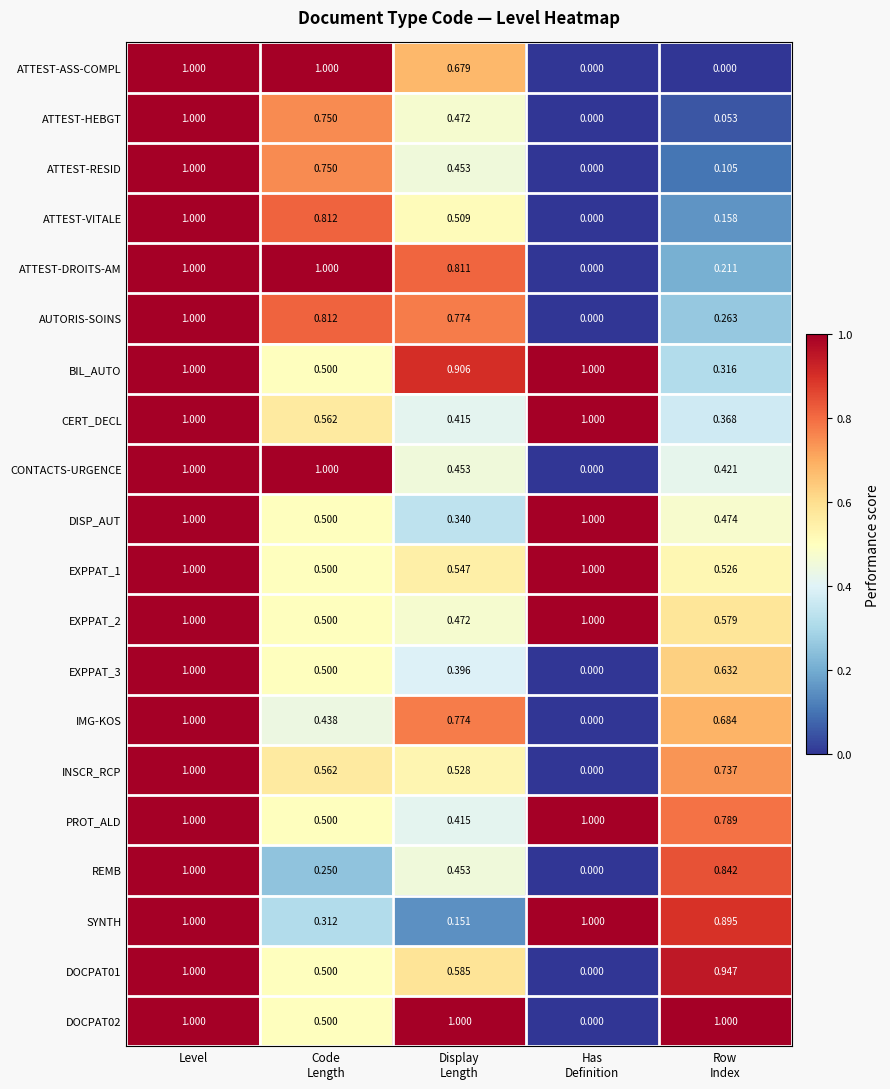

At which category is the sum across all series the highest?

Level